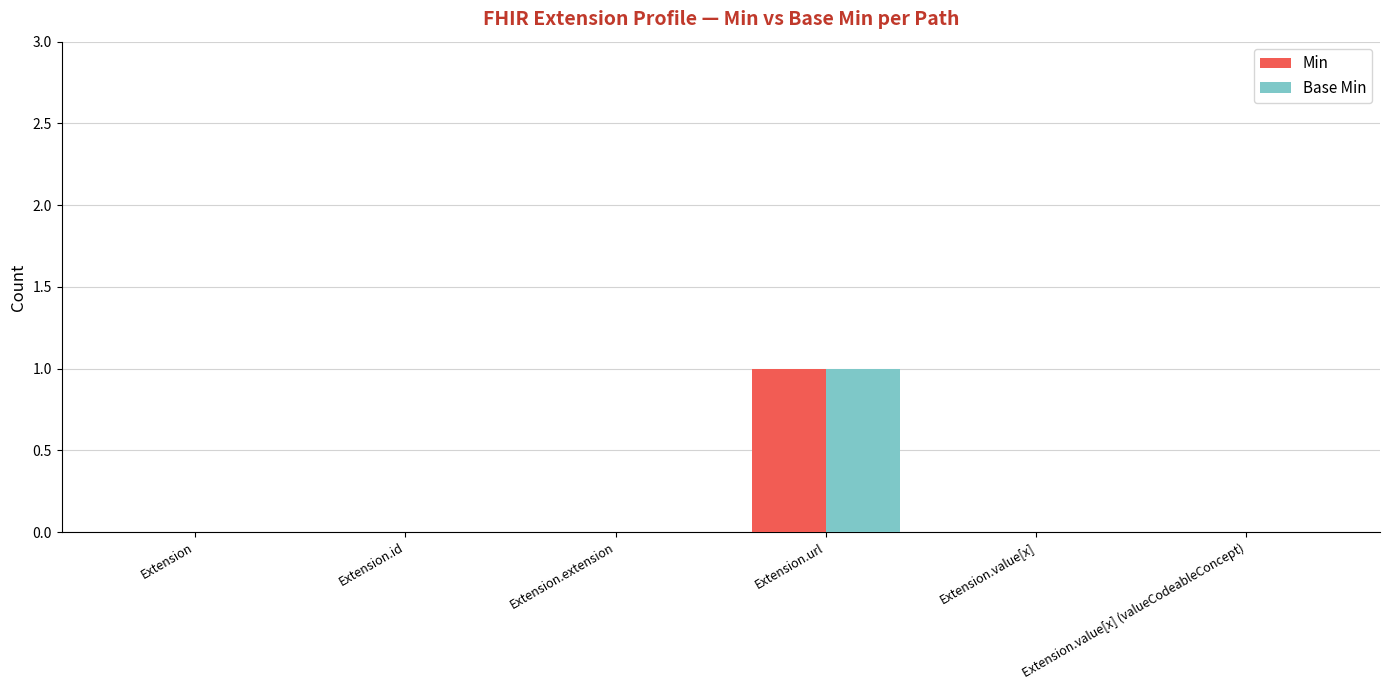

At which category is the sum across all series the highest?

Extension.url